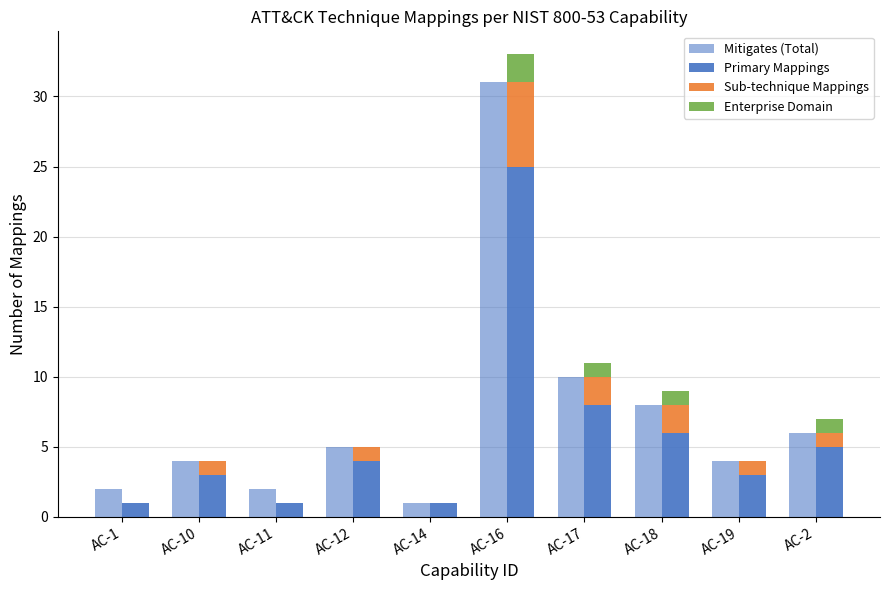

What are all the series names shown in the legend?

Mitigates (Total), Primary Mappings, Sub-technique Mappings, Enterprise Domain